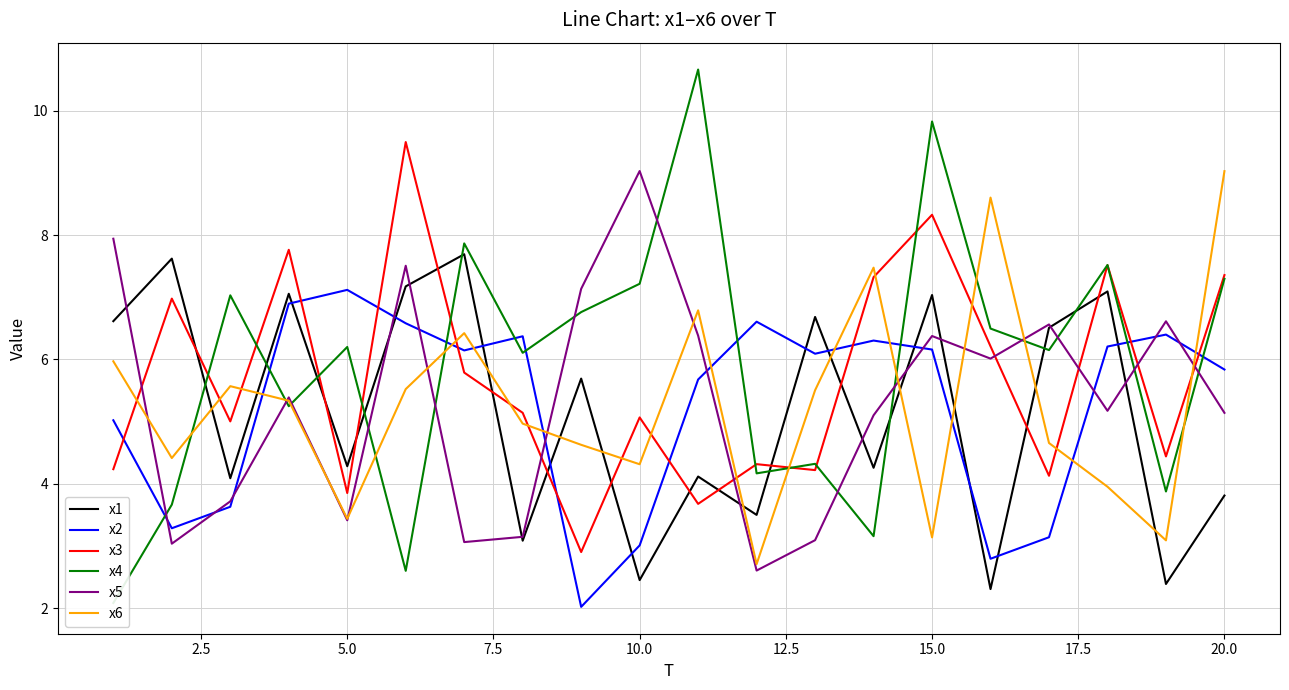

What is the highest value of the x1 series?

7.7